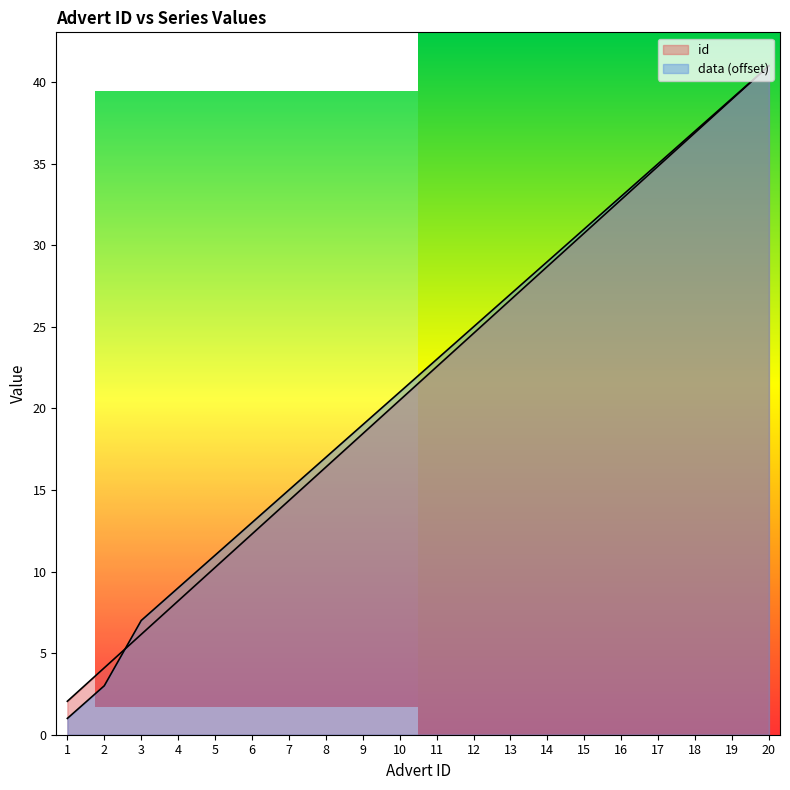

At how many categories does at least one series exceed 14?

14